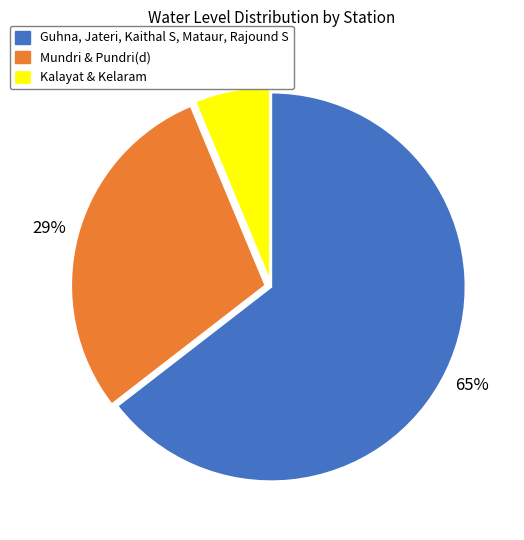

Is there any slice that represents more than half of the pie?

Yes